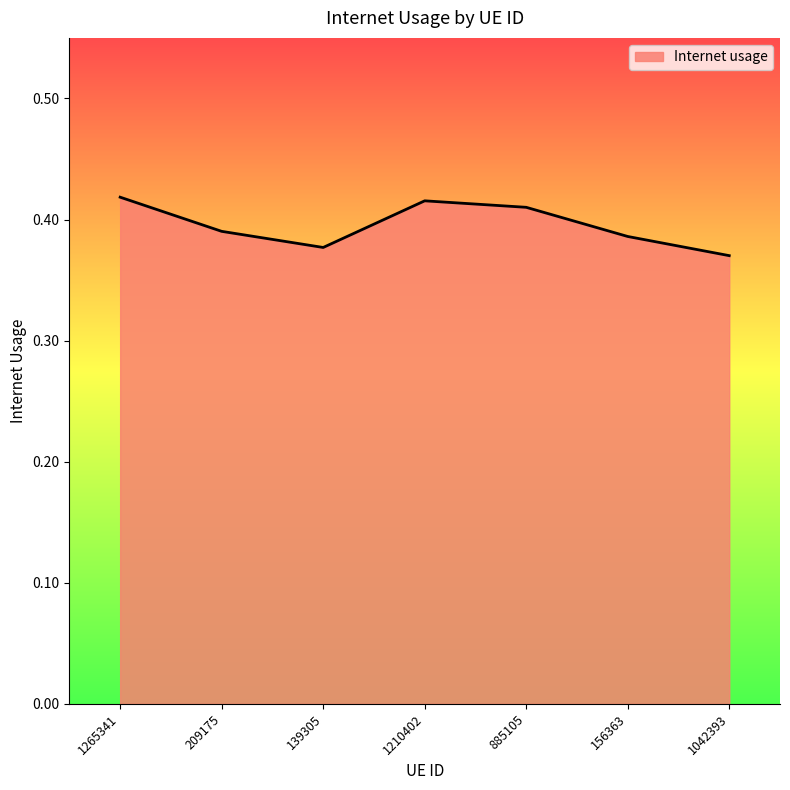

True or false: there are more than 2 points higher than both neighbors.

False